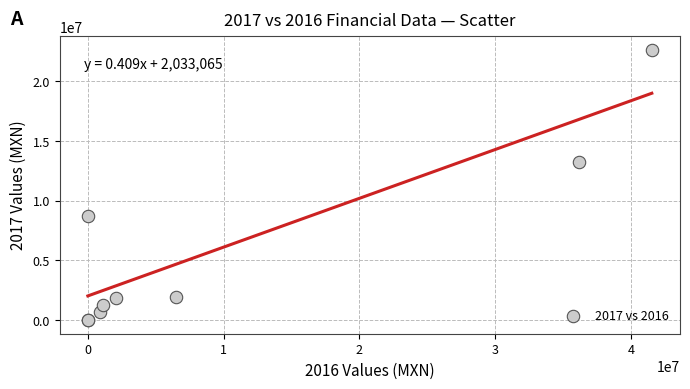

What Y value in the scatter plot is closest to 11319500?

13263000